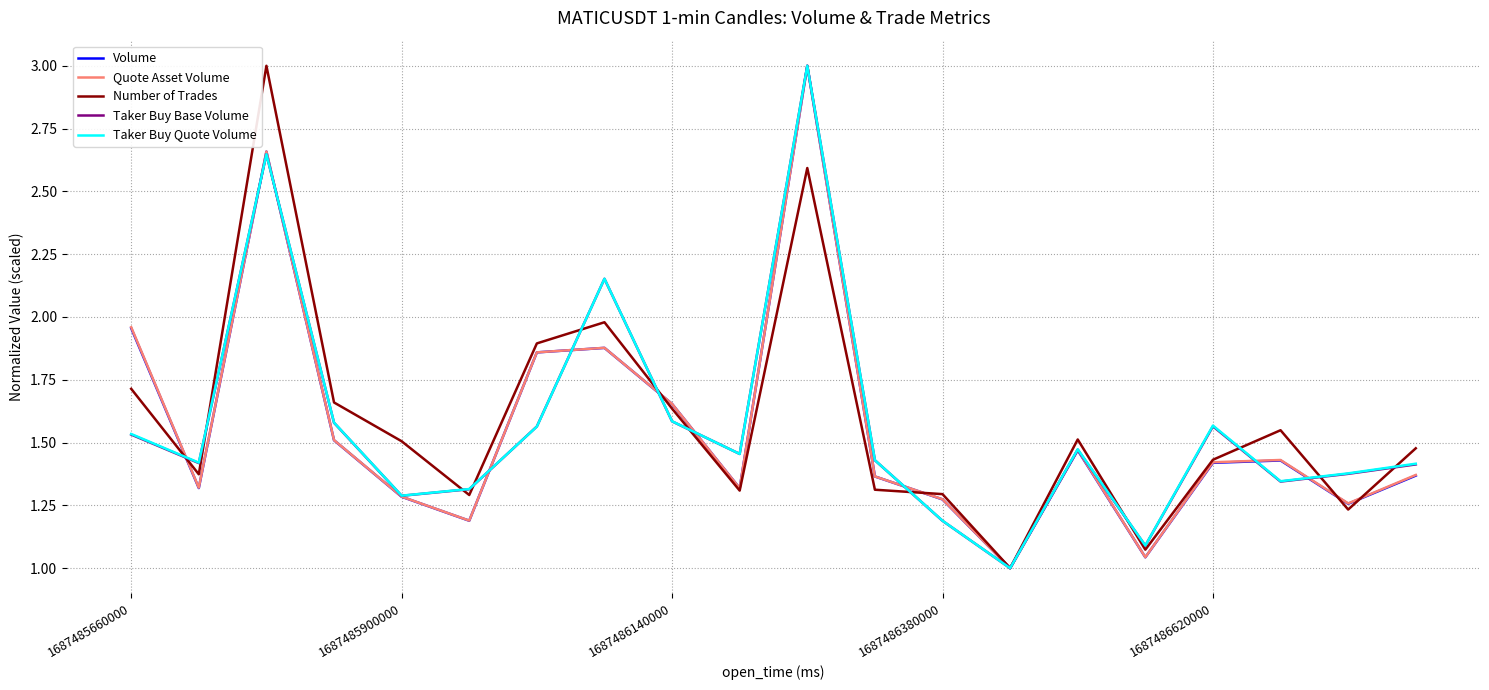

True or false: Taker Buy Base Volume has a value of 1.9 at 1687485900000.

False